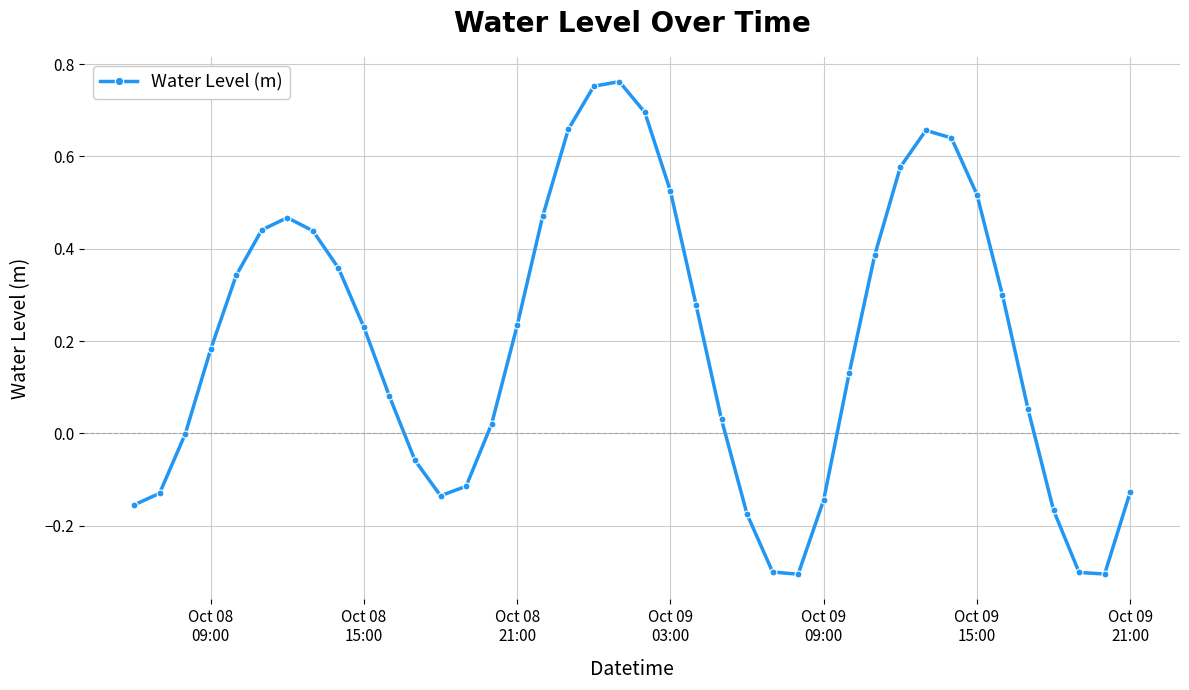

What is the sum of all values?

7.8